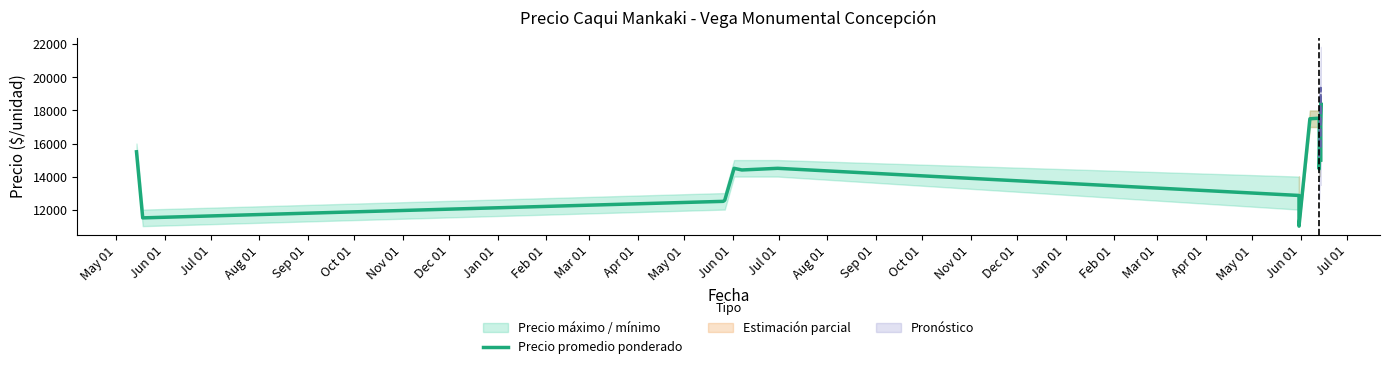

Between Feb 01 and Dec 01, which is larger?

Feb 01